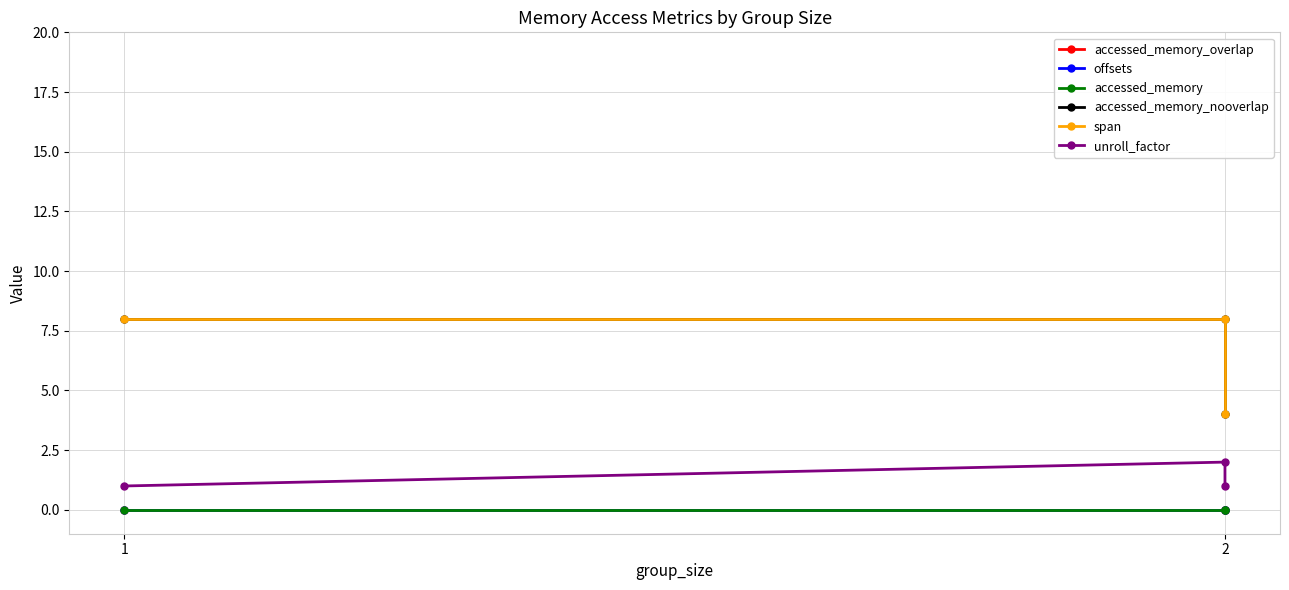

How many categories are shown in the chart?

3